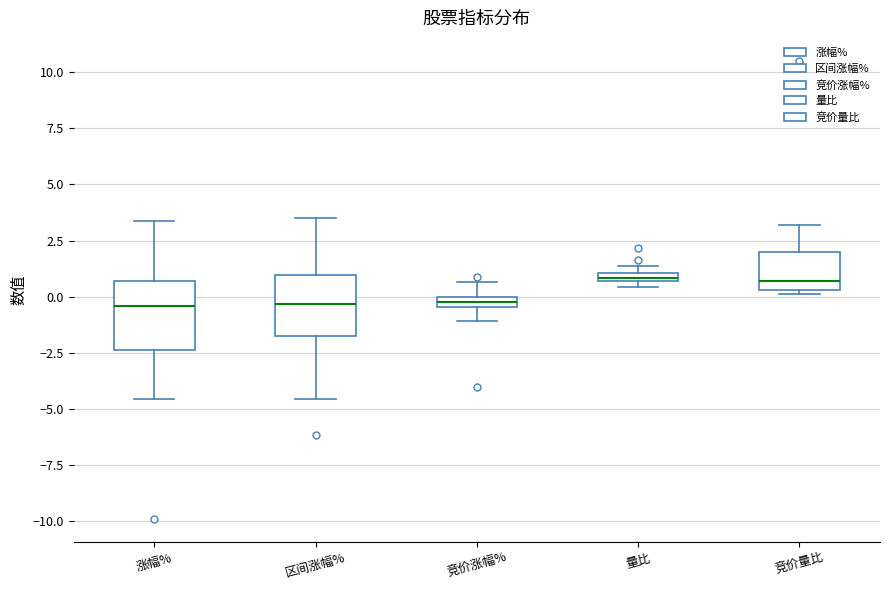

Where is the upper edge of the box for 竞价量比 on the y-axis? The values are not printed on the chart, so give them approximately, as read against the axis.

2.0